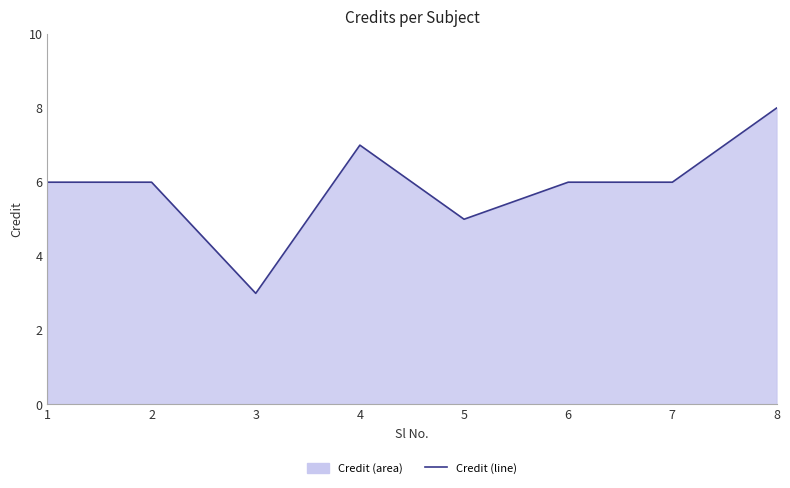

True or false: the data has more than 1 interior local peaks.

False